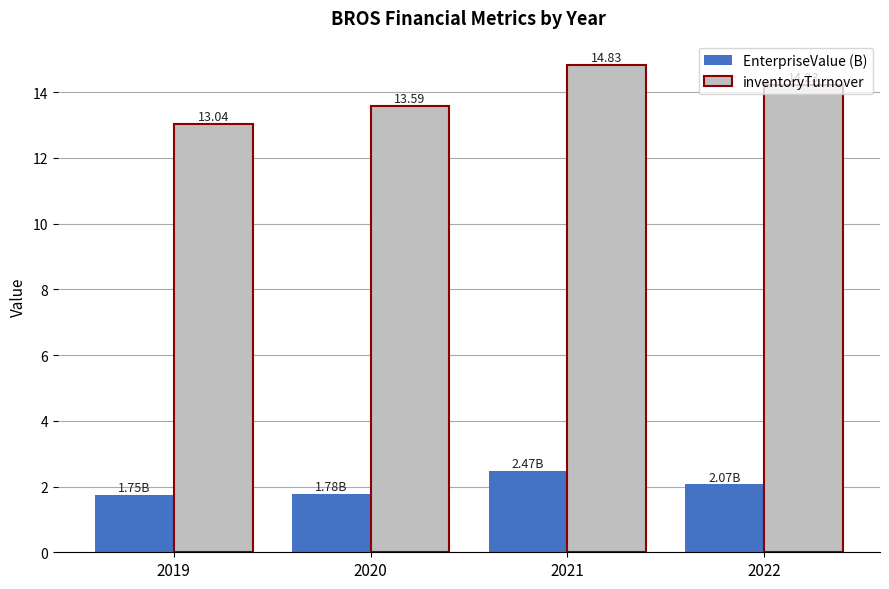

True or false: EnterpriseValue (B) has a value of 0.5 at 2022.

False